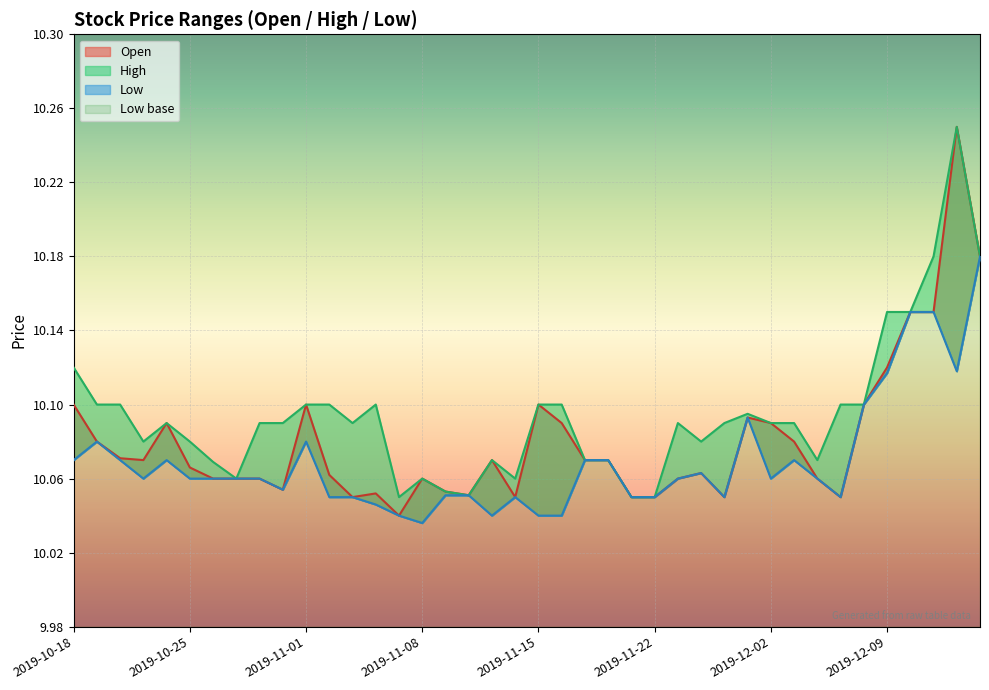

True or false: Low and Open intersect in this chart.

False